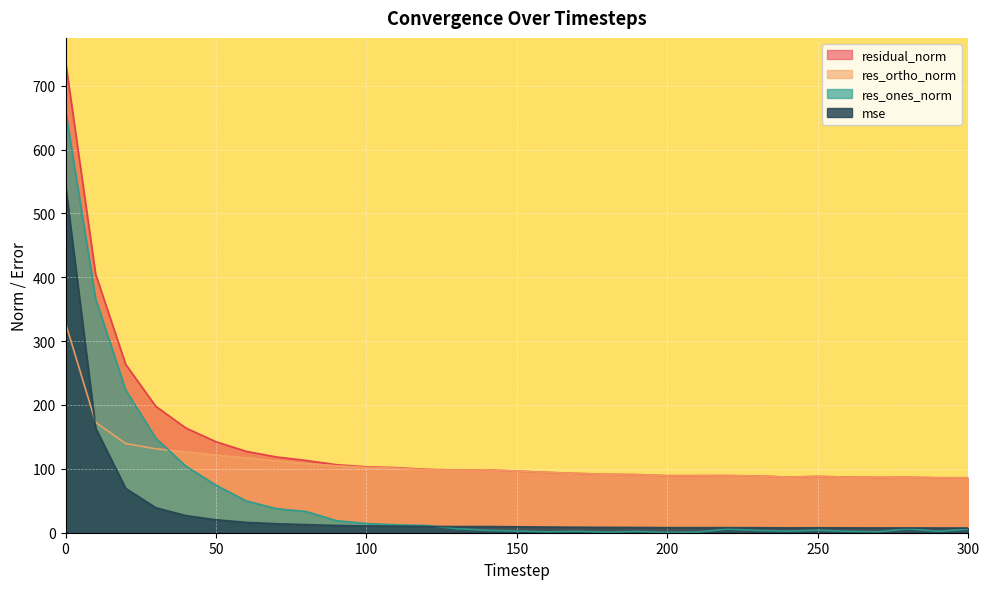

What is the spread (max minus min) of values at 190?

89.1